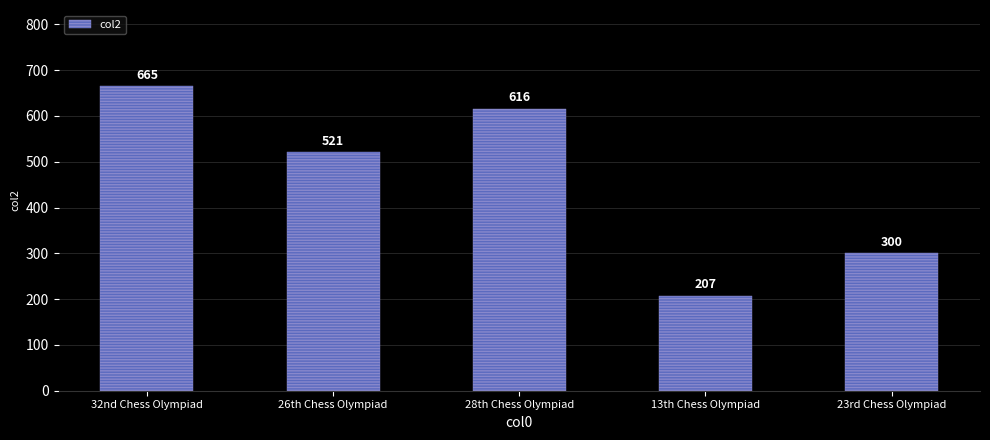

What is the label of the 1st bar from the right?

23rd Chess Olympiad